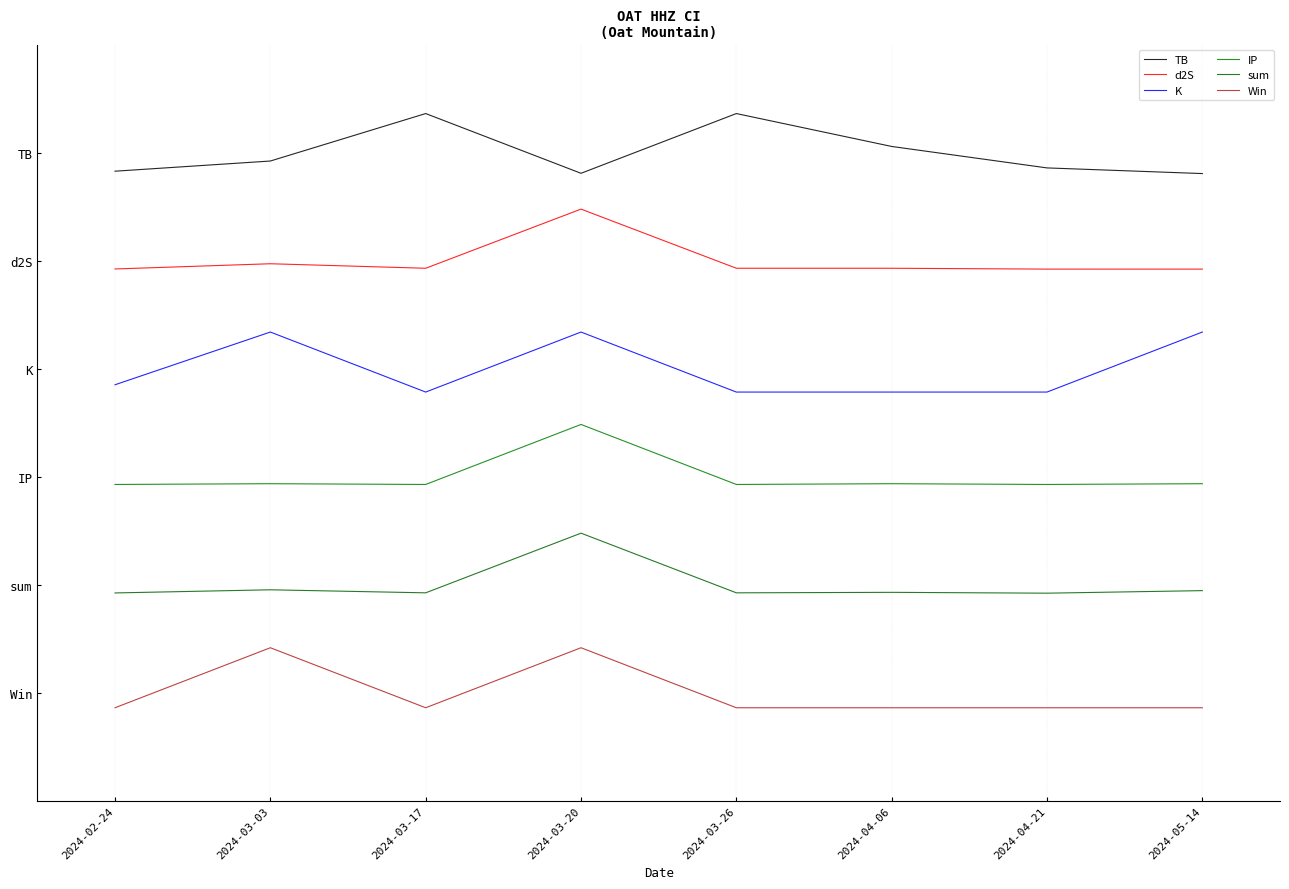

List the labels in order of Win value, smallest first.

2024-02-24, 2024-03-17, 2024-03-26, 2024-04-06, 2024-04-21, 2024-05-14, 2024-03-03, 2024-03-20